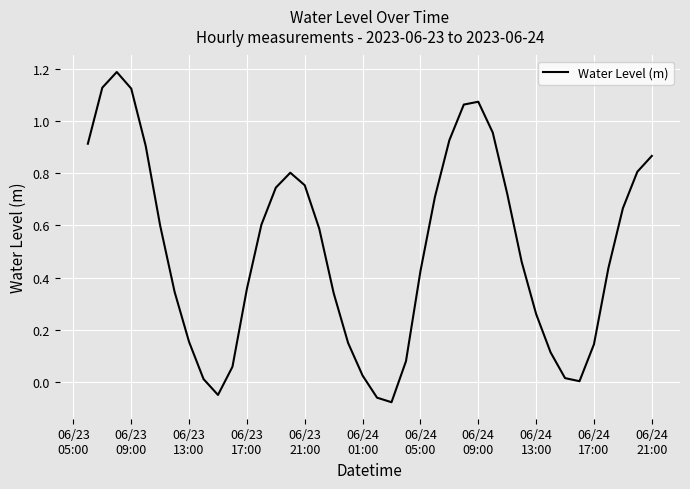

What is the difference between the maximum and minimum values?

1.3